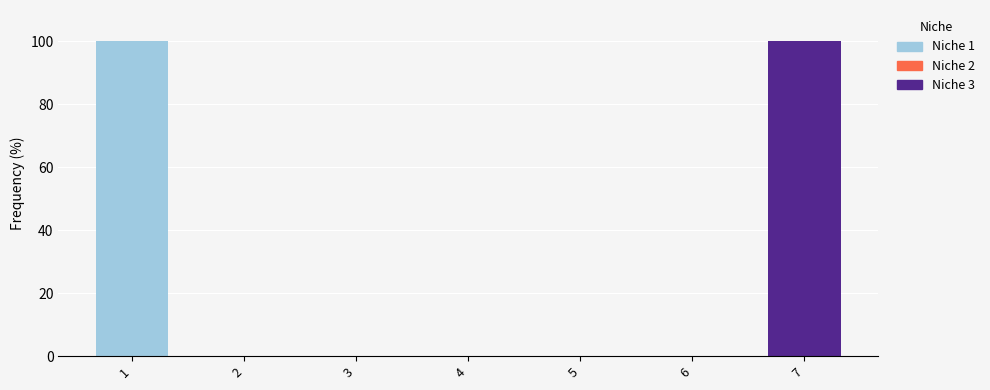

Reading left to right, transcribe the values for Niche 1.

1=100	2=0	3=0	4=0	5=0	6=0	7=0